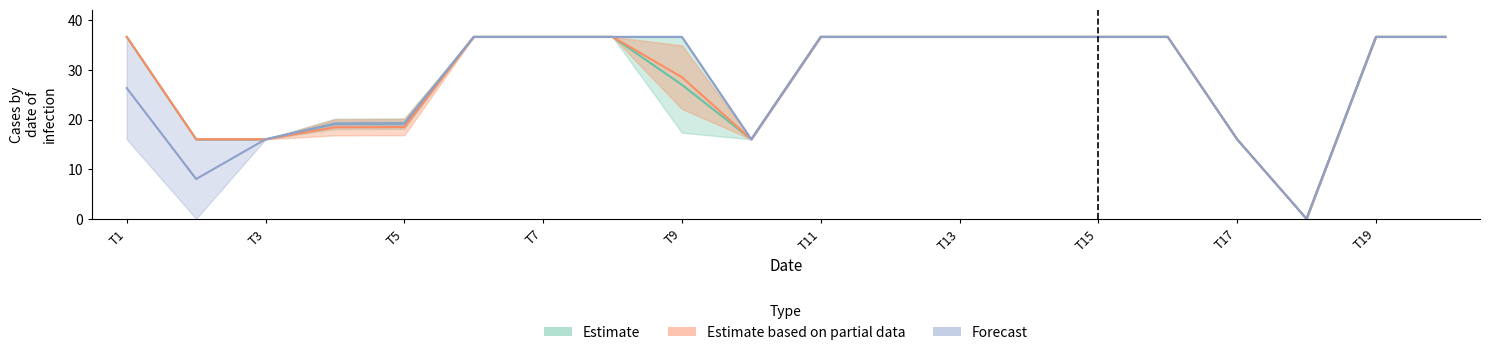

True or false: Scen_58 and Scen_13 intersect in this chart.

False